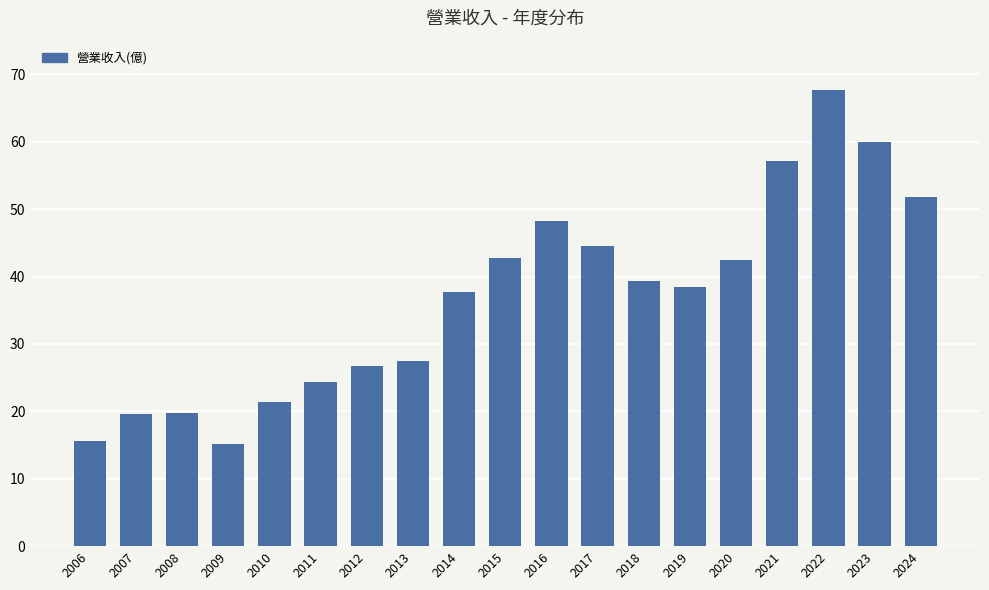

How many distinct data groups are displayed?

1